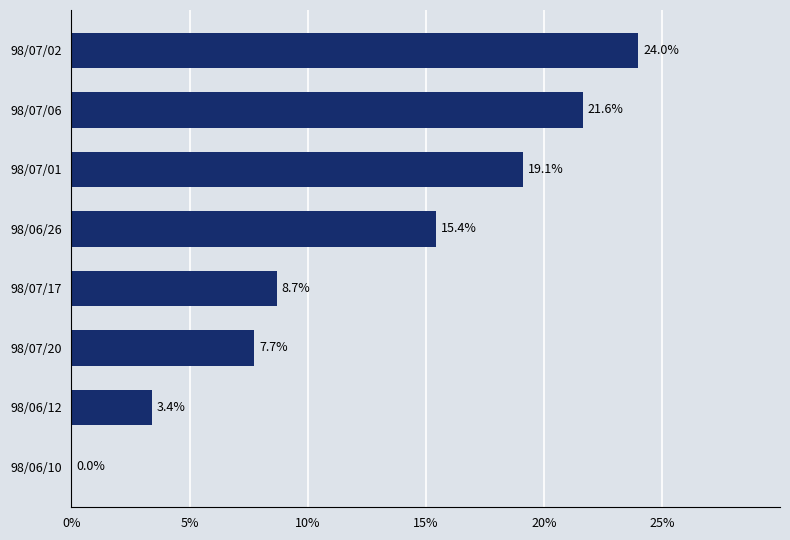

The value at 98/07/06 is 8.6. True or false?

False